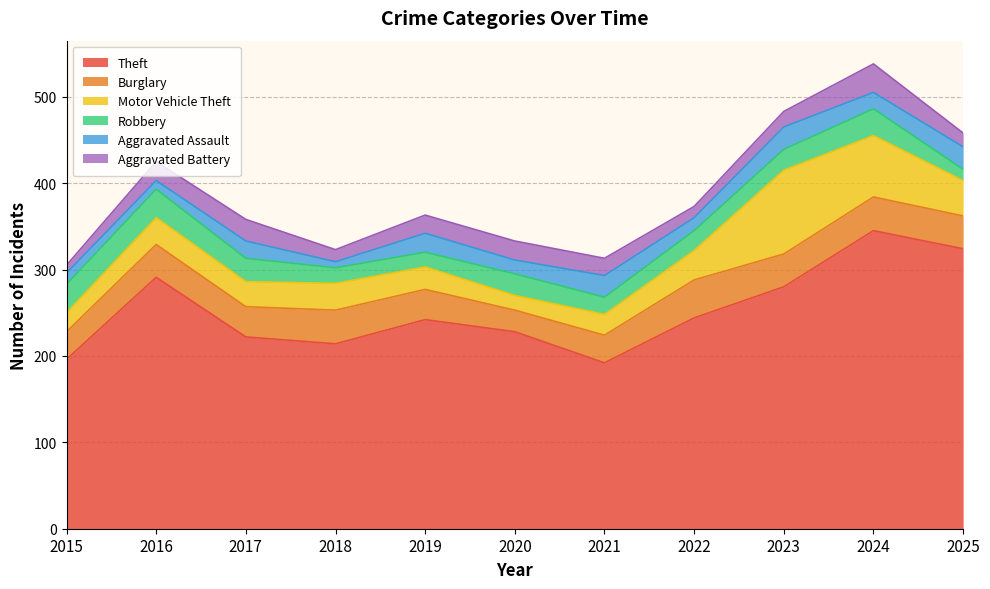

At how many categories does at least one series exceed 282?

3